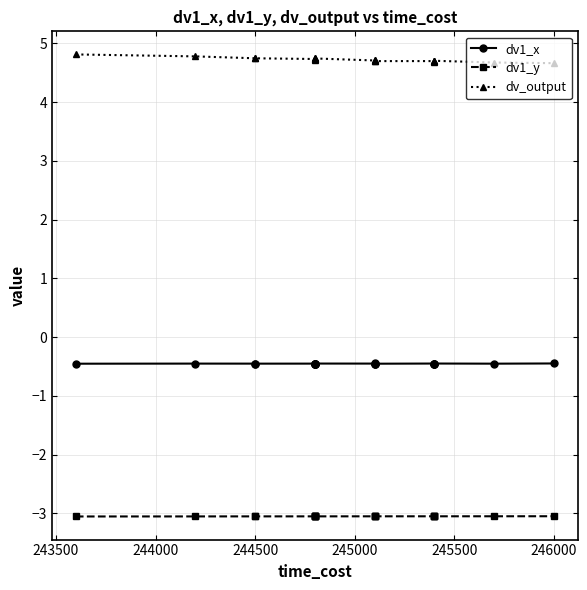

Is the value of dv1_x at 18 greater than the value of dv_output at 8?

No